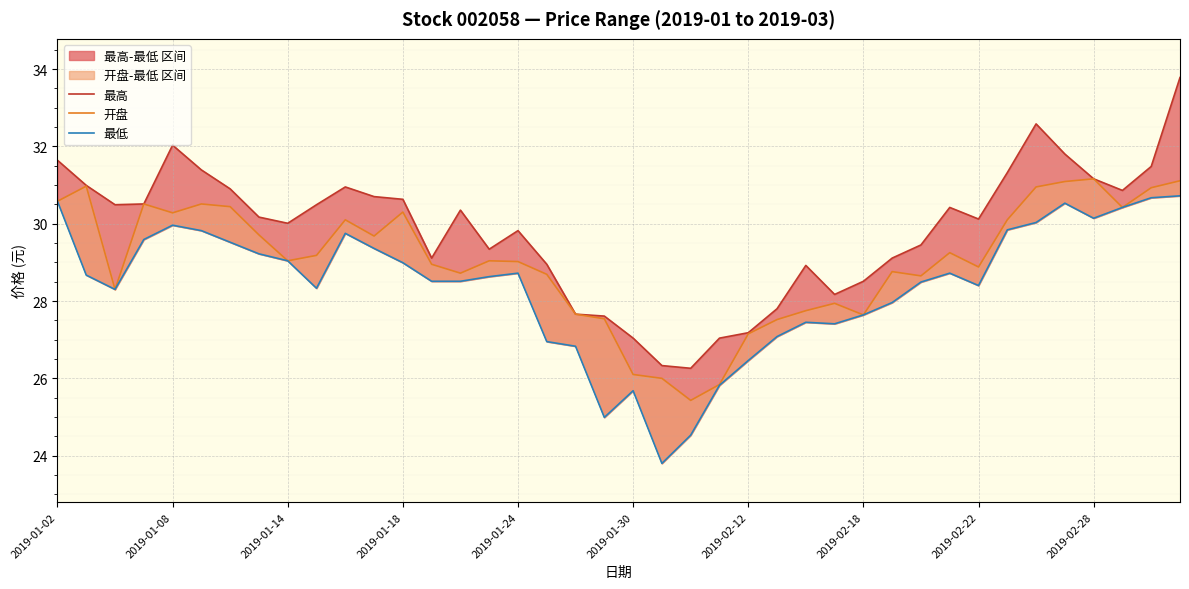

Count the number of categories in the chart.

40